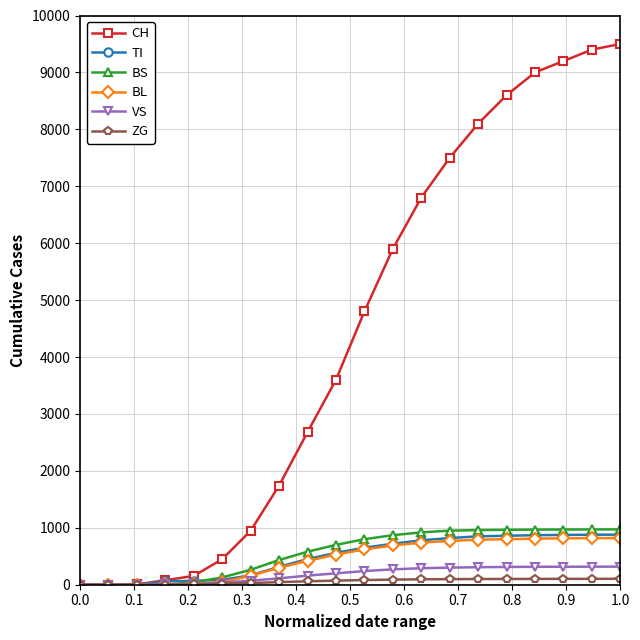

At how many categories does at least one series exceed 2539?

12